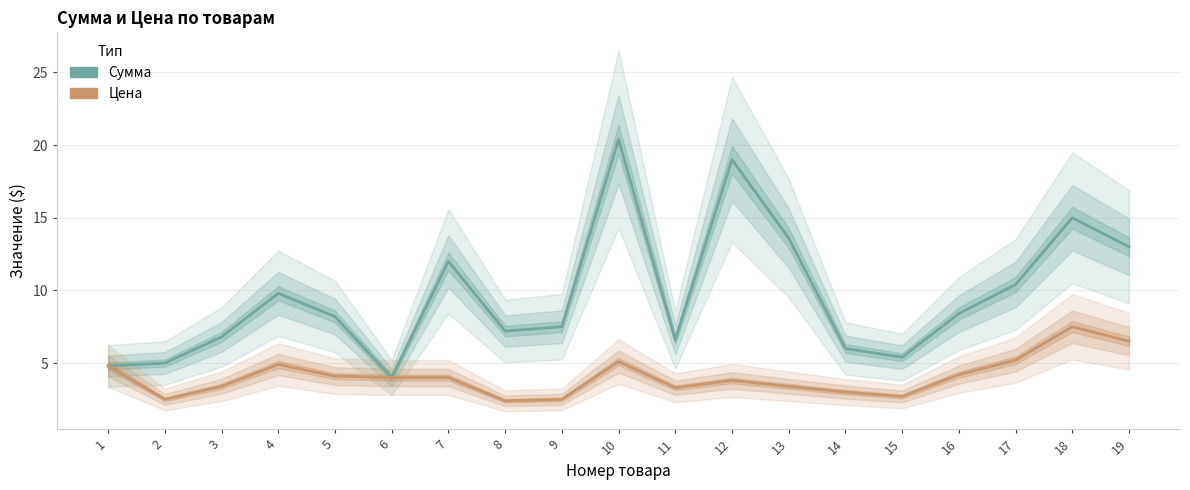

Which series has the widest spread of values?

Сумма